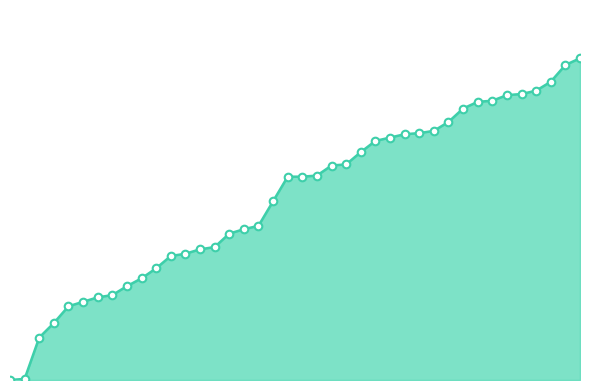

Is this an area chart (filled region under the line)?

Yes